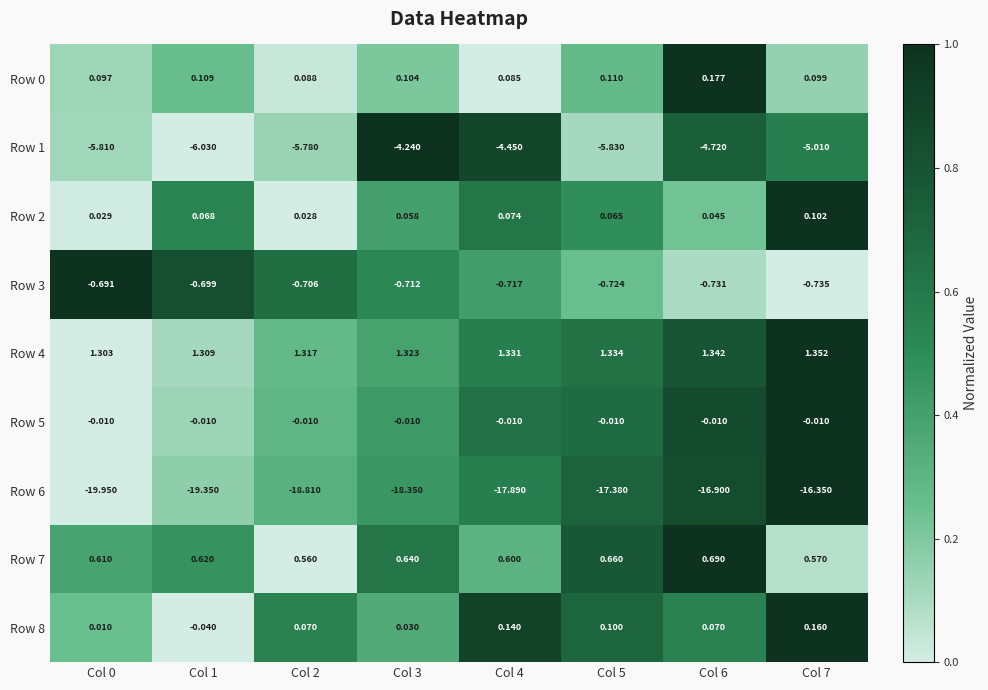

How many distinct data groups are displayed?

9